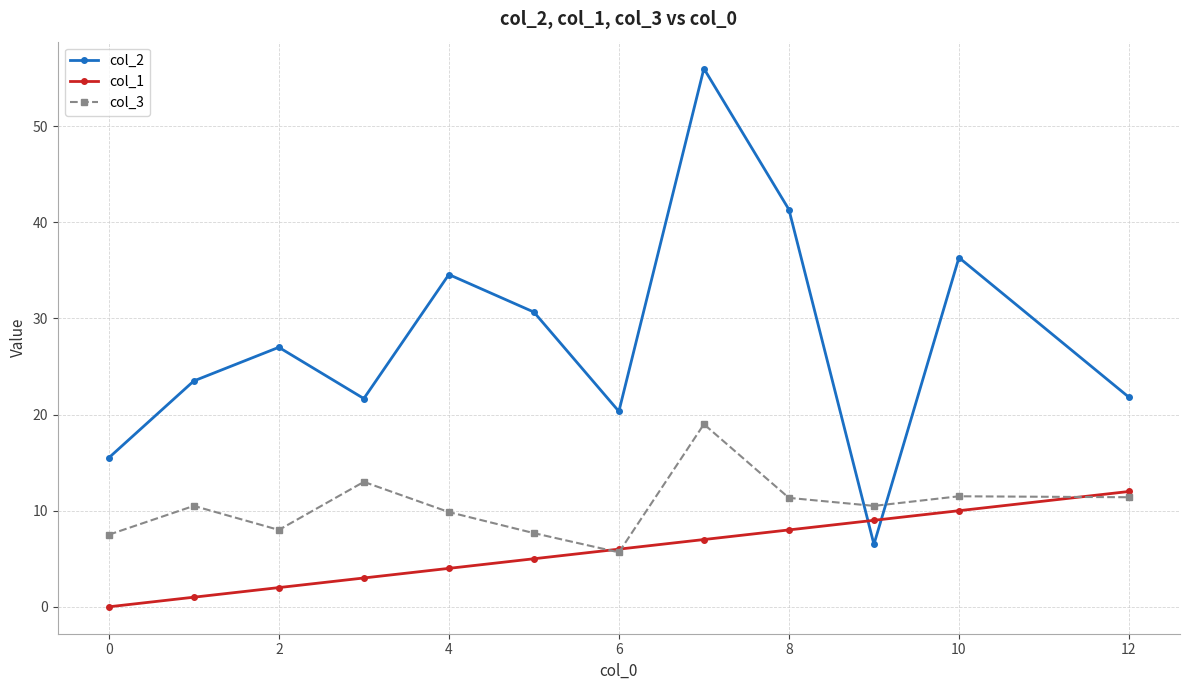

Which series has the largest total across all categories?

col_2